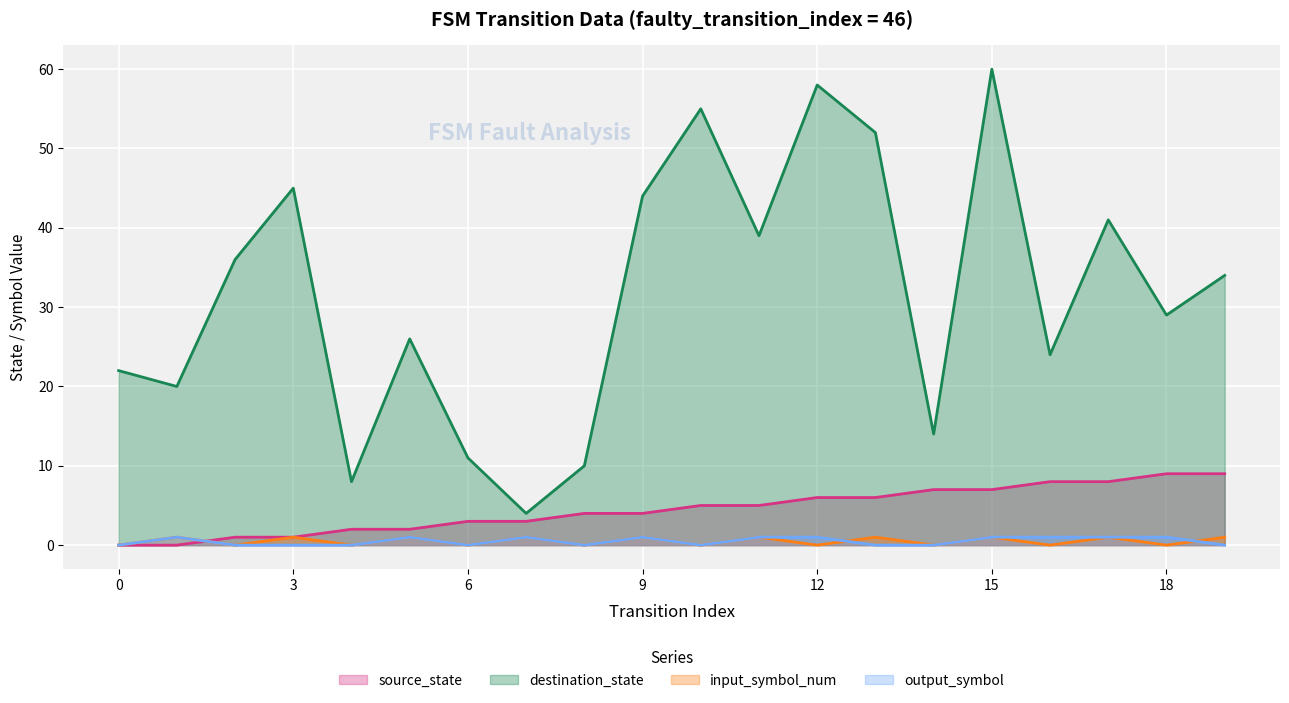

Where do input_symbol_num and output_symbol first cross each other?

12 and 13